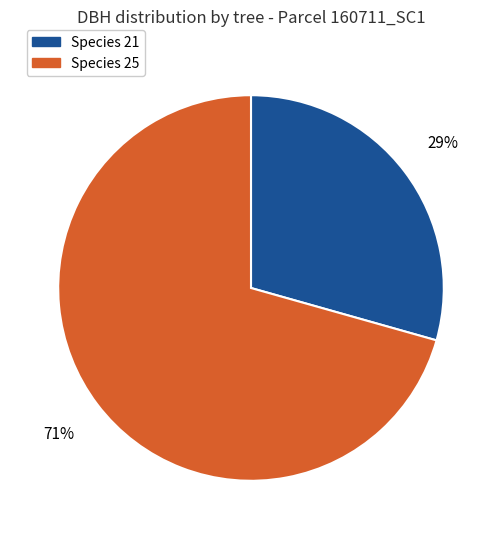

How many segments does this pie chart have?

2